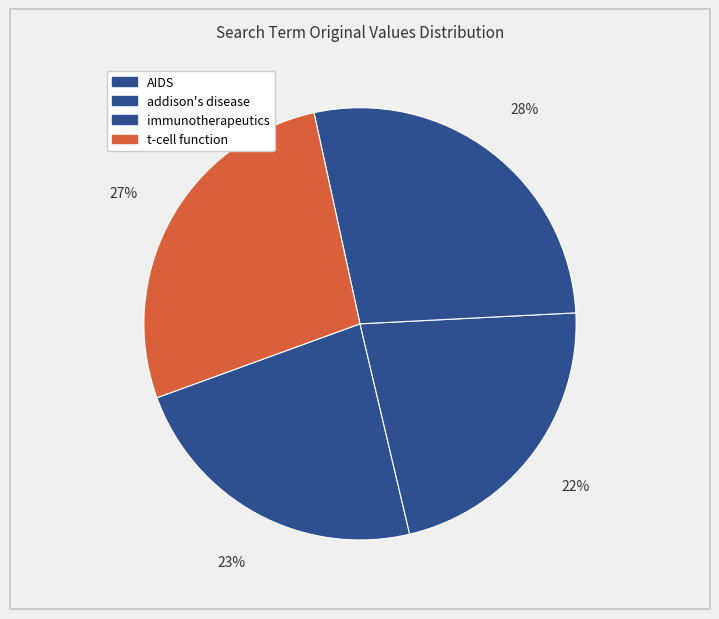

Between AIDS and immunotherapeutics, which is larger?

immunotherapeutics